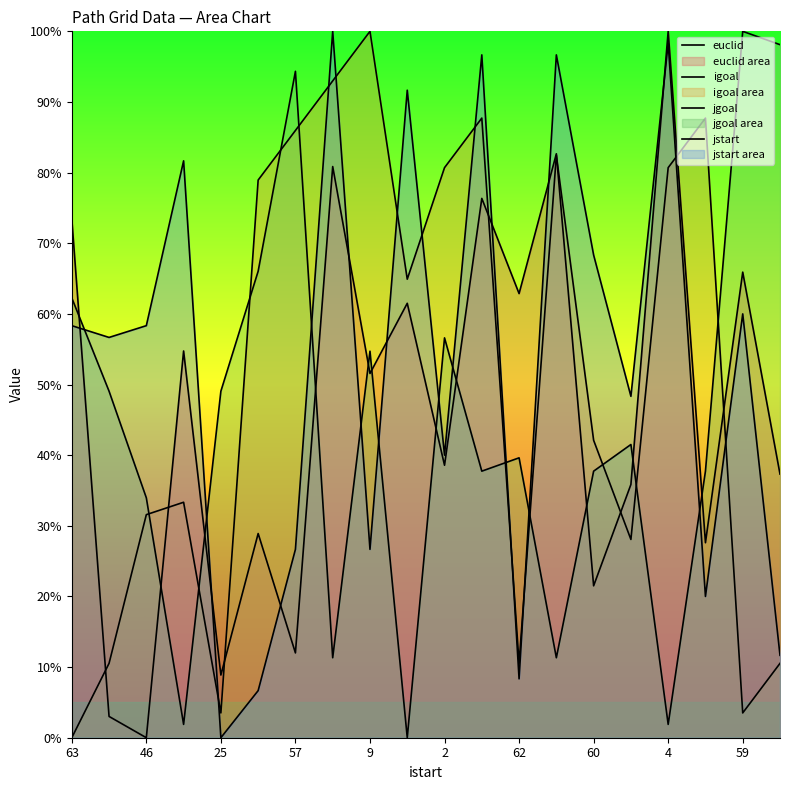

How many lines are shown in the chart?

4